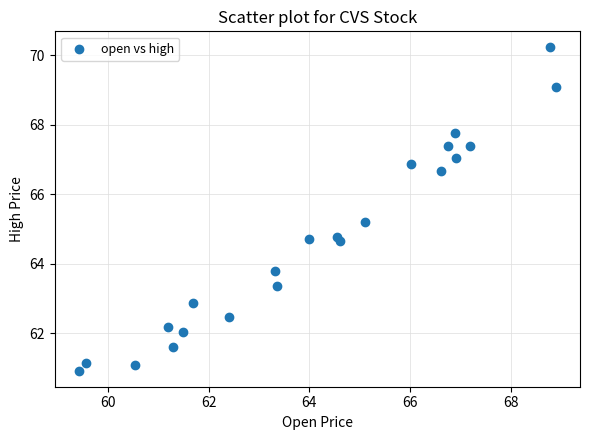

What is the range of X values (max minus min)?

9.5